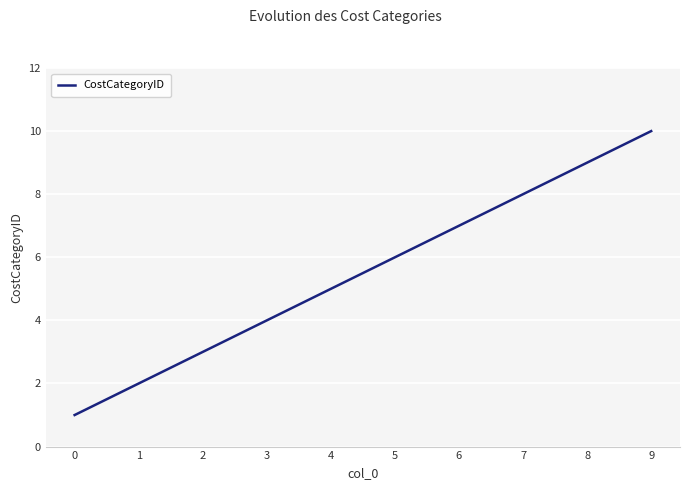

What is the sum of all values?

55